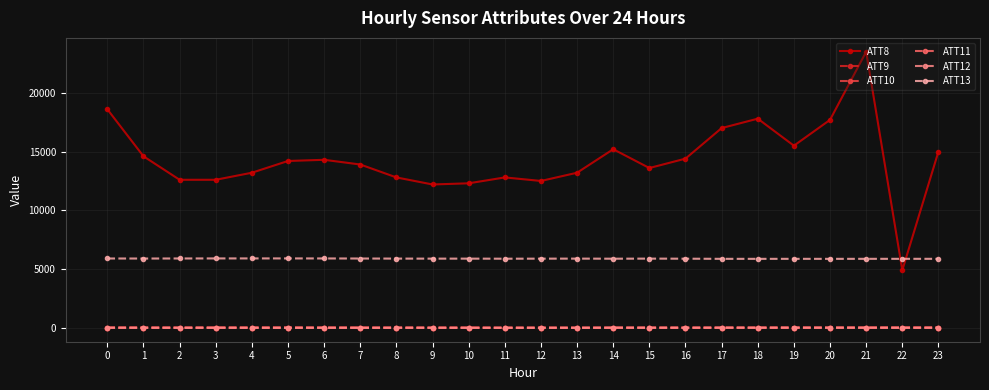

True or false: ATT12 has more than 0 points higher than both neighbors.

True